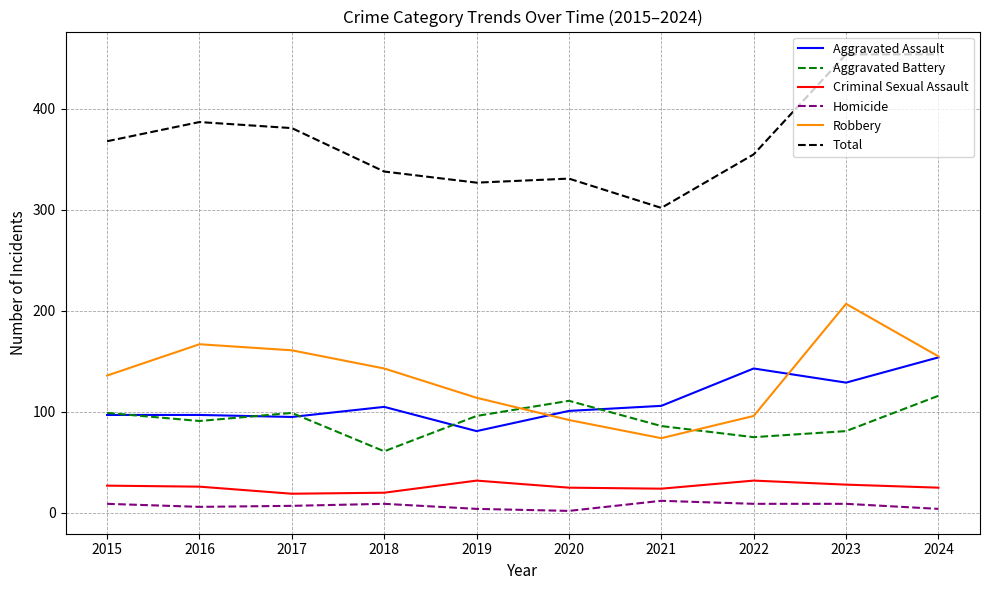

True or false: Robbery and Criminal Sexual Assault intersect in this chart.

False